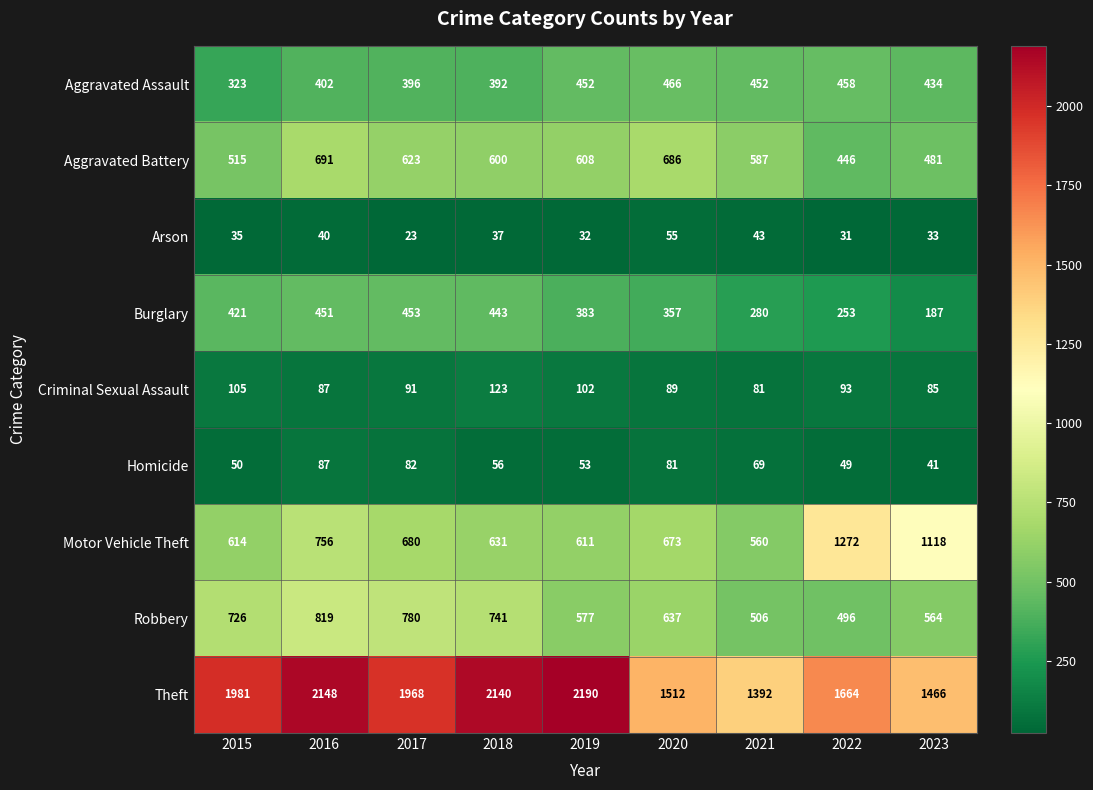

What value does the Burglary series have at 2018, to the nearest 10?

440